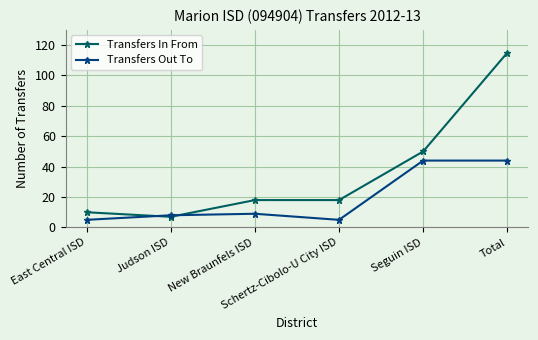

What is the value of the Transfers In From point at the 2nd from the left?

7